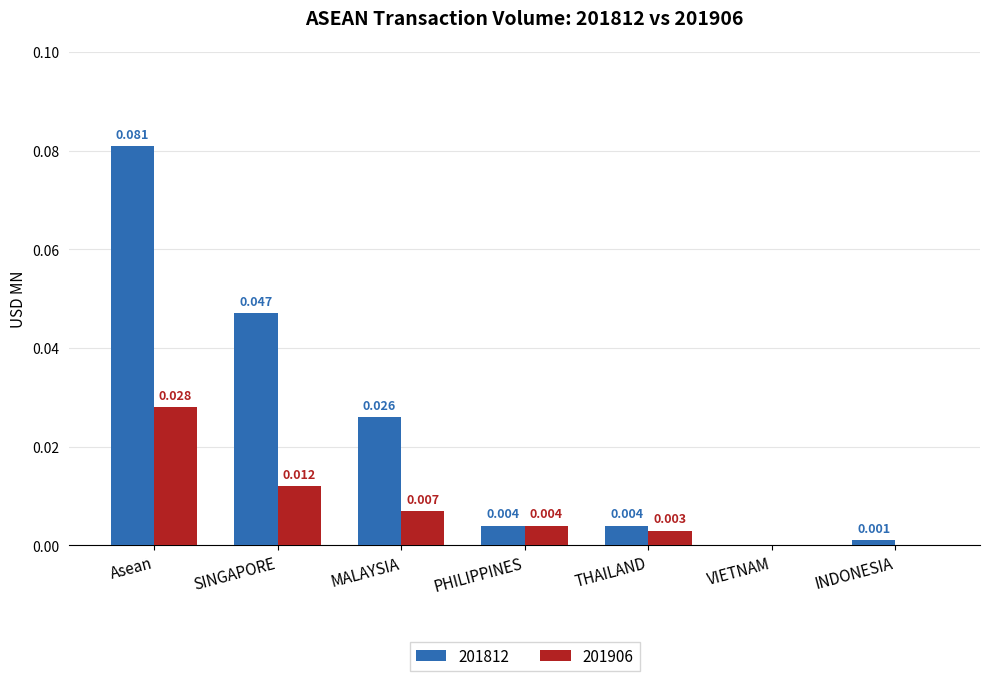

Count the 201906 values in the range 0 to 1.

7